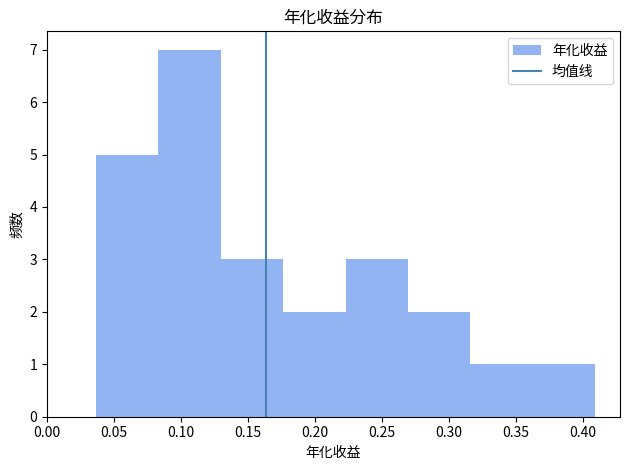

Reading left to right, transcribe this chart: for each bar, give the range it covers on the x-axis and its height. Neither the bar edges nor the heights are printed on the chart, so give them approximately, as read against the axes.

0.035 to 0.085: 5
0.085 to 0.130: 7
0.130 to 0.175: 3
0.175 to 0.225: 2
0.225 to 0.270: 3
0.270 to 0.315: 2
0.315 to 0.360: 1
0.360 to 0.410: 1